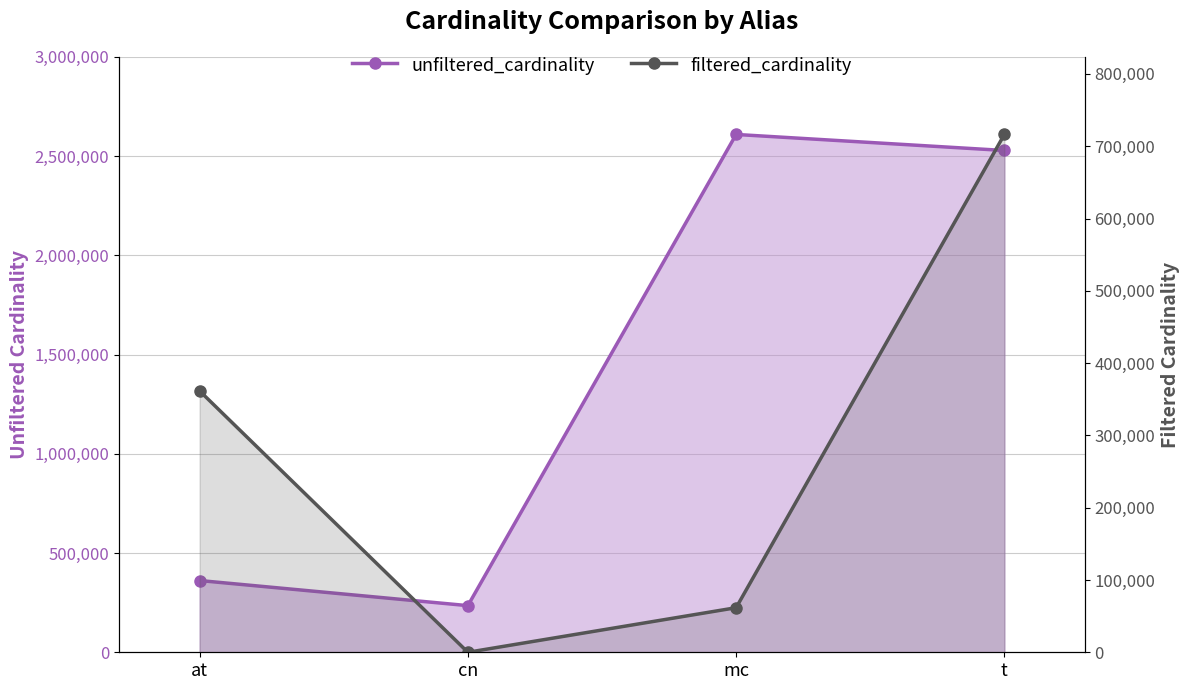

What is the label of the 1st point from the left?

at